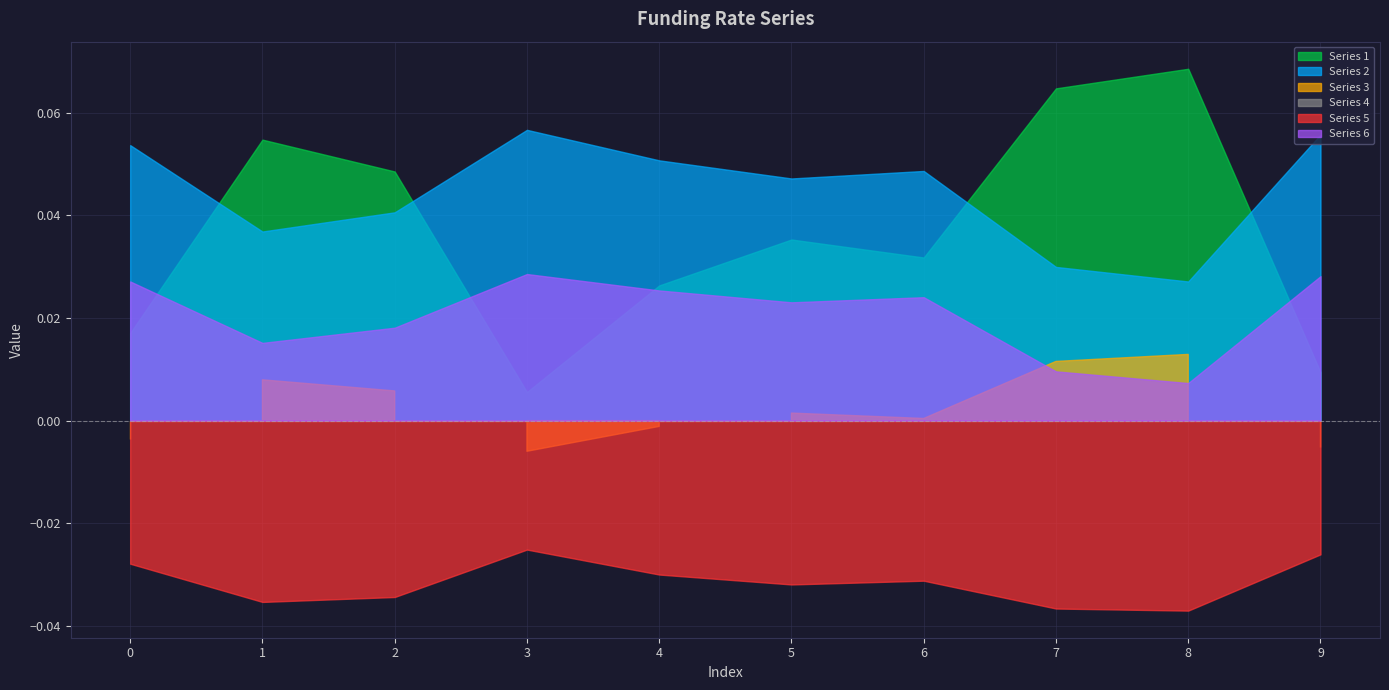

True or false: Series 1 and Series 3 intersect in this chart.

False